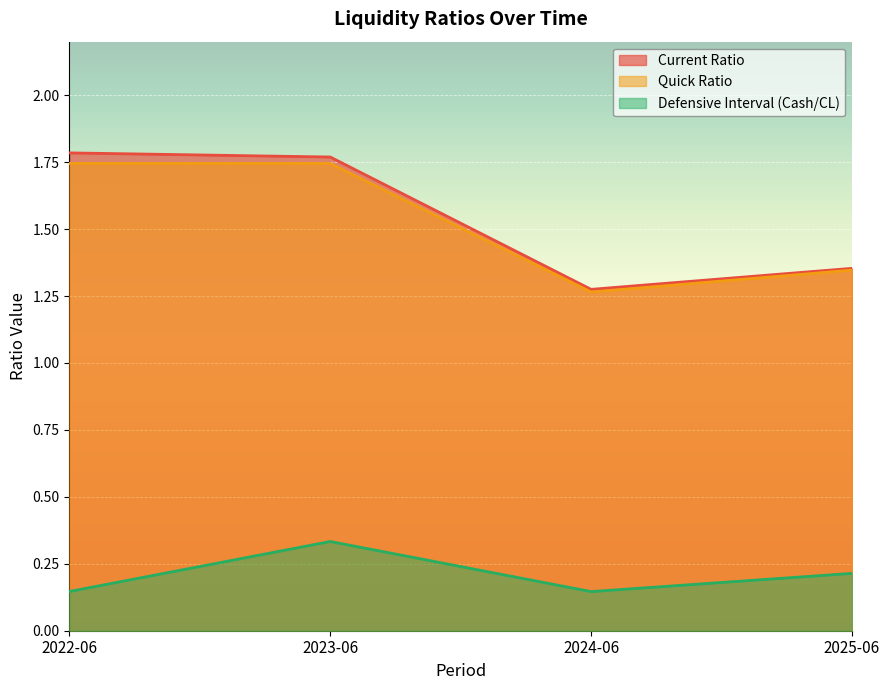

Is the value of Defensive Interval (Cash/CL) at 2024-06 greater than the value of Current Ratio at 2024-06?

No